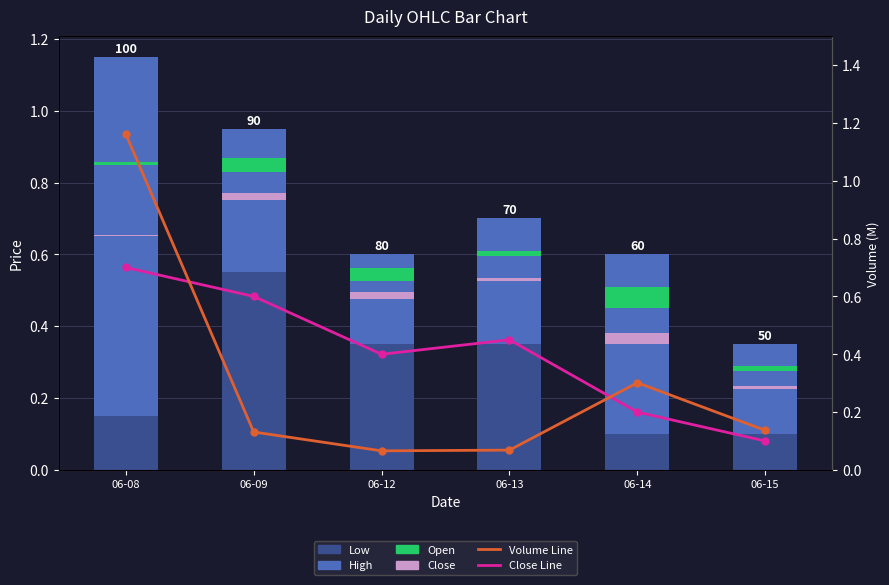

What is the difference between the maximum and second lowest values in the Low series?

0.4